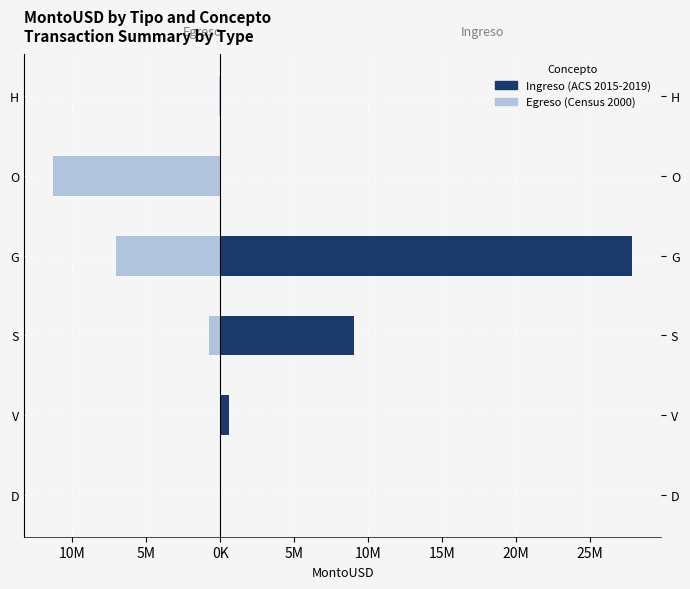

True or false: Ingreso (ACS 2015-2019) has a value of 5018.2 at 5M.

False